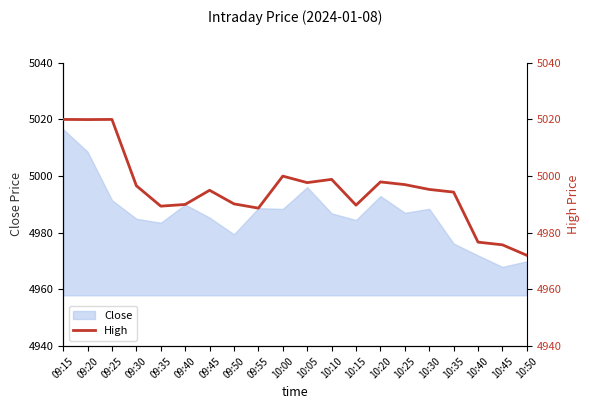

How many data points are less than 4995?

9